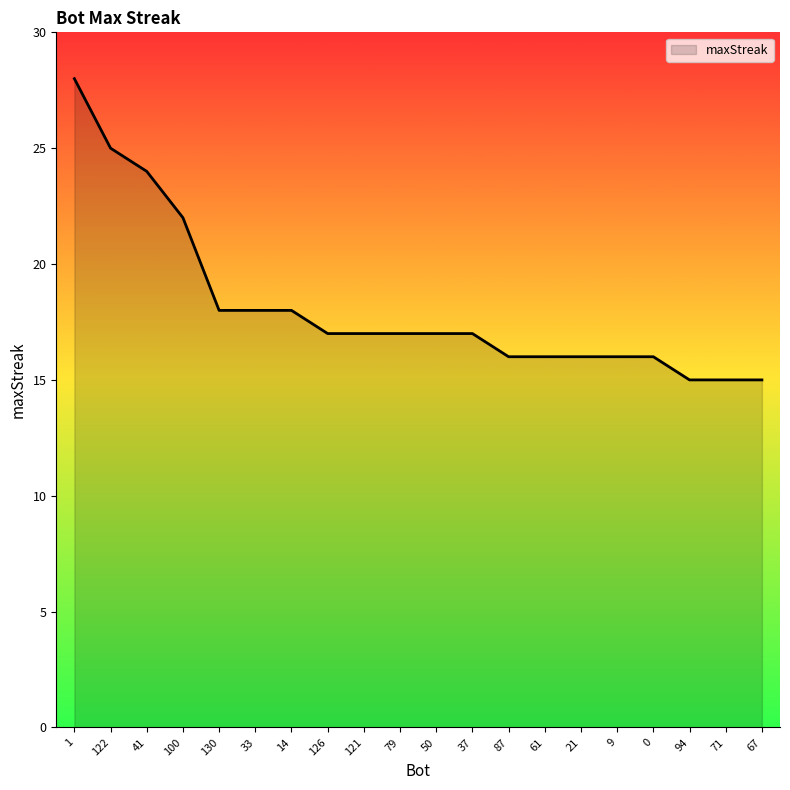

What is the sum of the values at 21 and 67?

31